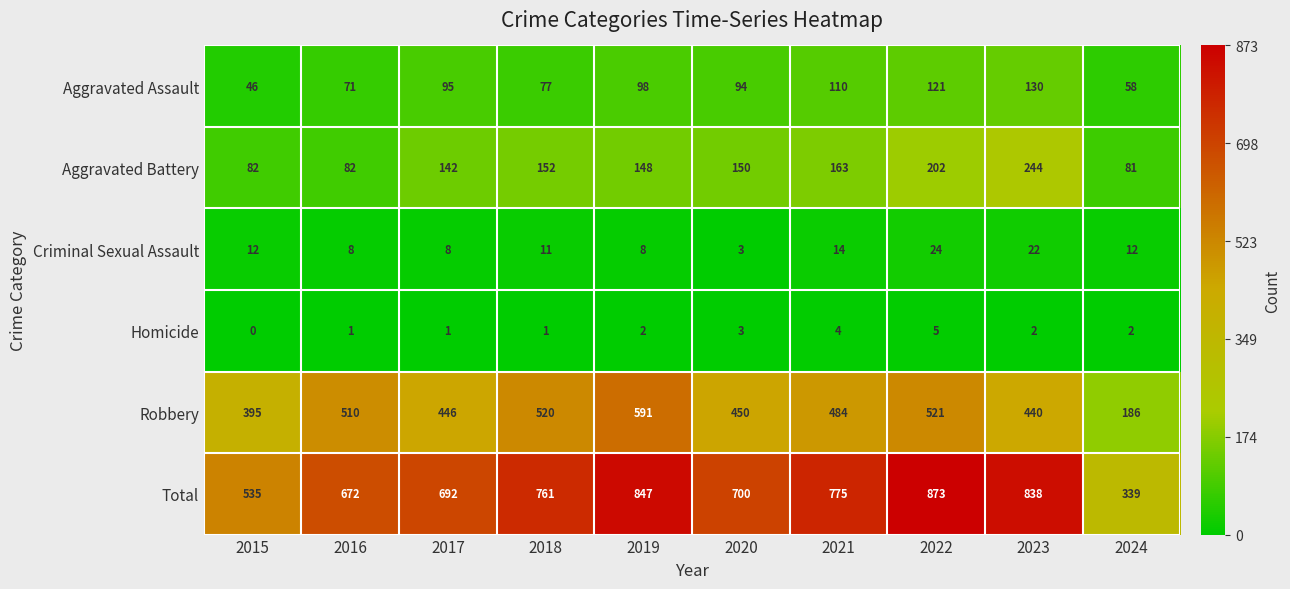

At which category is the sum across all series the highest?

2022